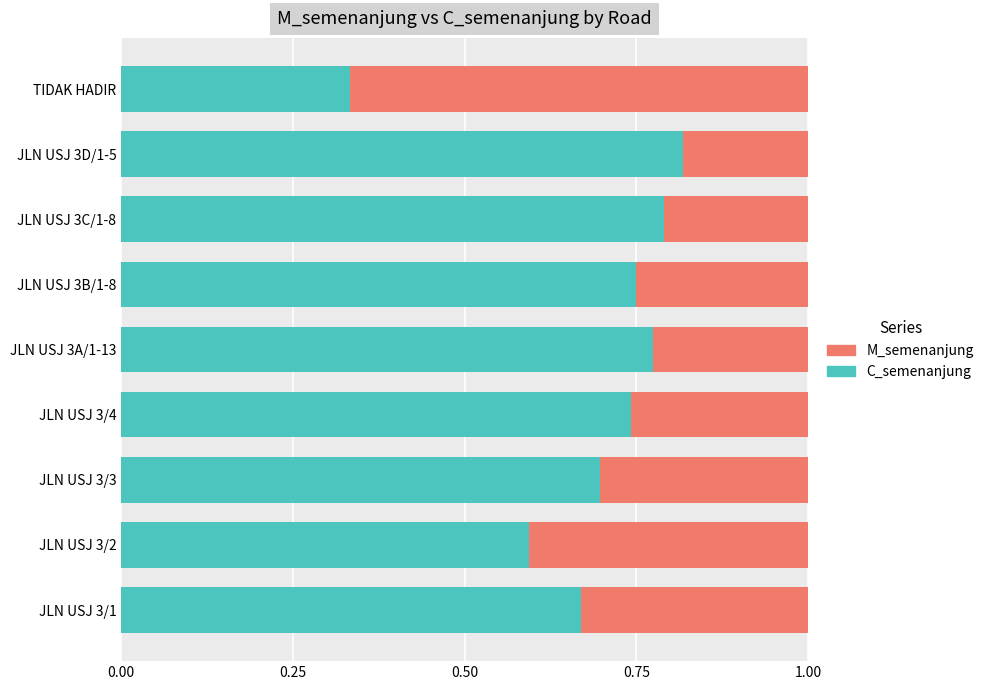

How many series are shown in this chart?

2